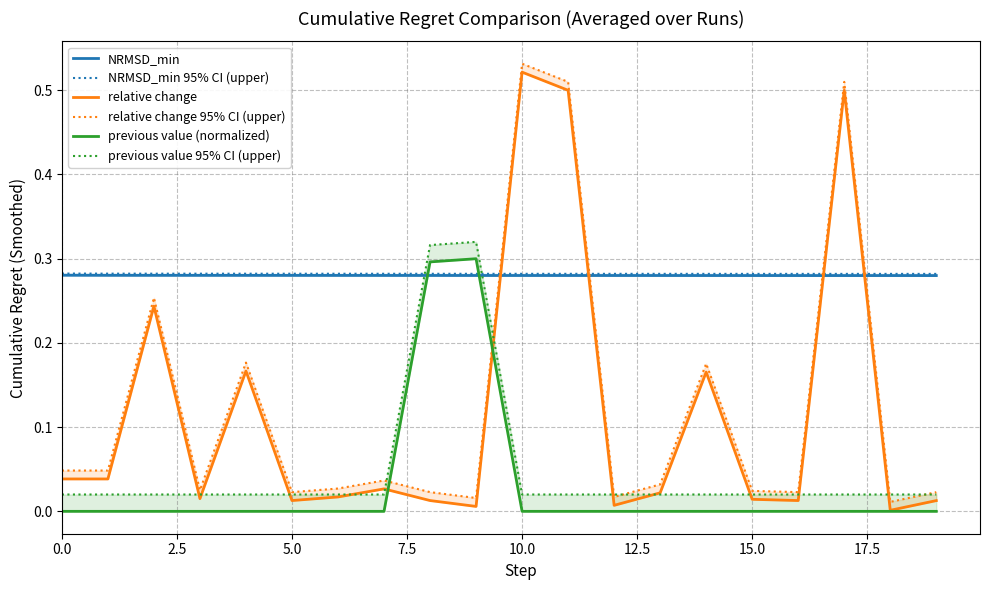

What is the total value across all series at 18?

0.6